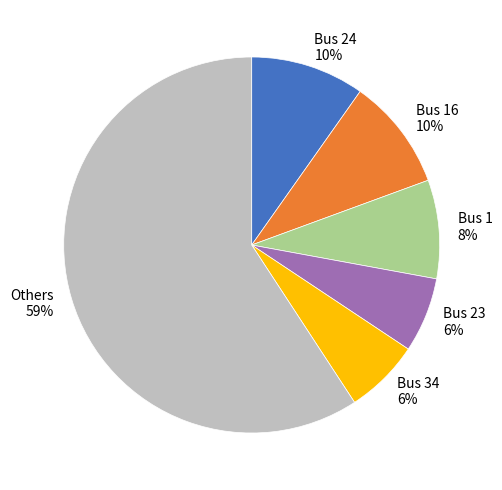

To the nearest percent, what is the average slice percentage?

17%